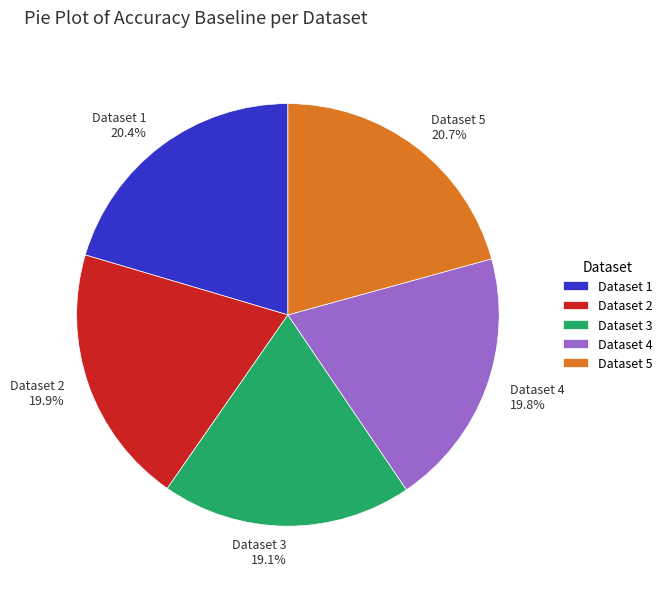

How many slices are in this pie chart?

5